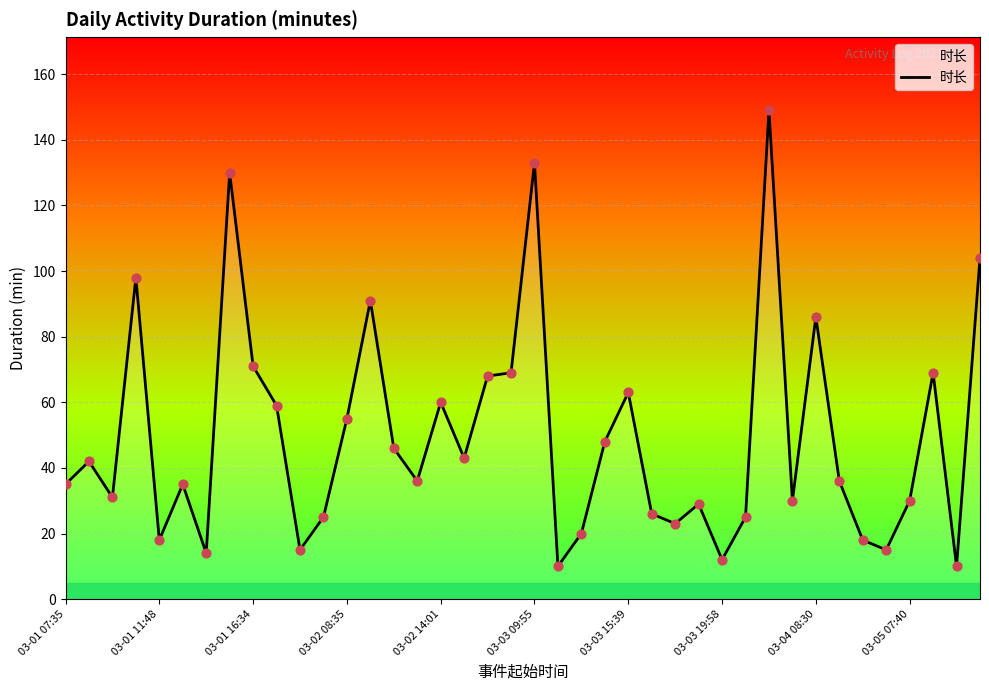

What is the smallest value displayed?

10